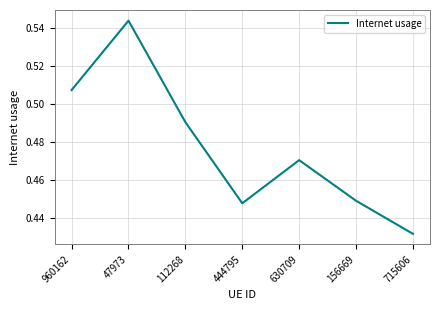

List the labels in order of value, smallest first.

715606, 444795, 156669, 630709, 112268, 960162, 47973